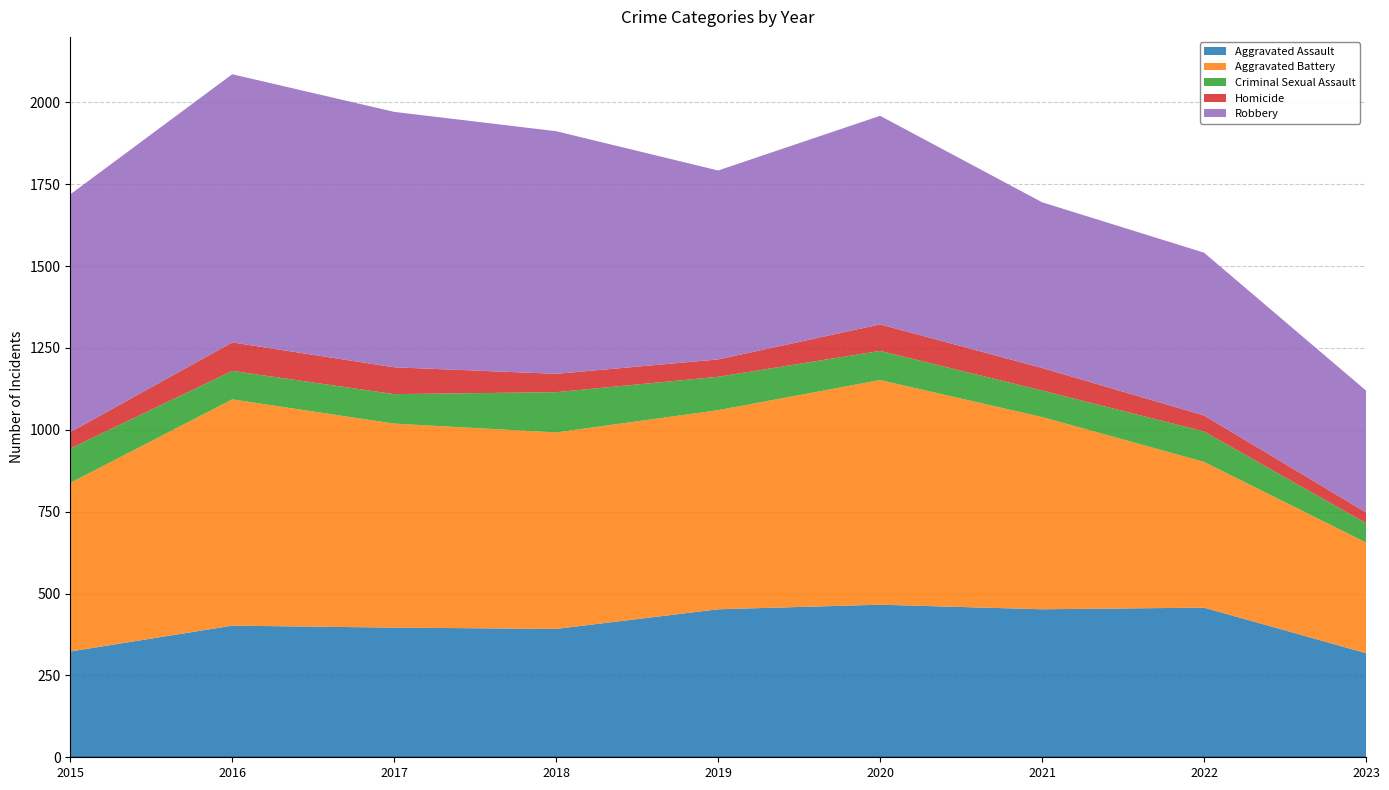

Reading right to left, extract all data points from this chart.

Aggravated Assault: 2023=318	2022=457	2021=452	2020=466	2019=452	2018=392	2017=396	2016=402	2015=323
Aggravated Battery: 2023=338	2022=445	2021=587	2020=686	2019=608	2018=600	2017=623	2016=691	2015=515
Criminal Sexual Assault: 2023=59	2022=93	2021=81	2020=89	2019=102	2018=123	2017=90	2016=87	2015=105
Homicide: 2023=33	2022=49	2021=69	2020=81	2019=53	2018=56	2017=82	2016=87	2015=50
Robbery: 2023=372	2022=497	2021=506	2020=637	2019=577	2018=741	2017=780	2016=819	2015=726